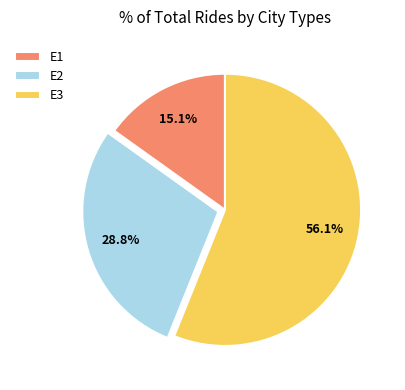

To the nearest percent, what percentage of the pie is E3?

56%